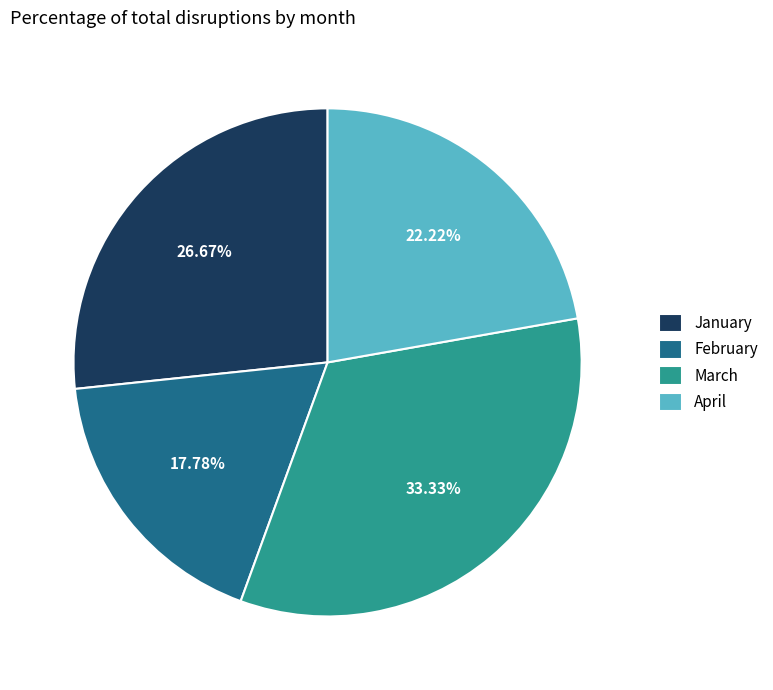

Rank the categories by value from lowest to highest.

February, April, January, March